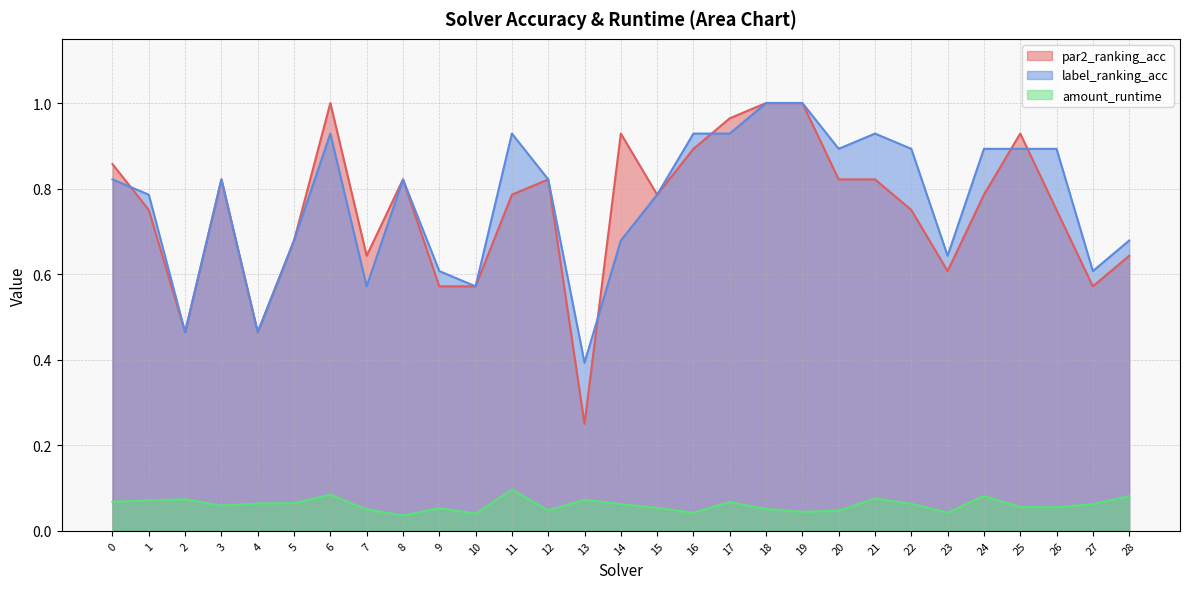

Where is amount_runtime nearest to the value 0?

8